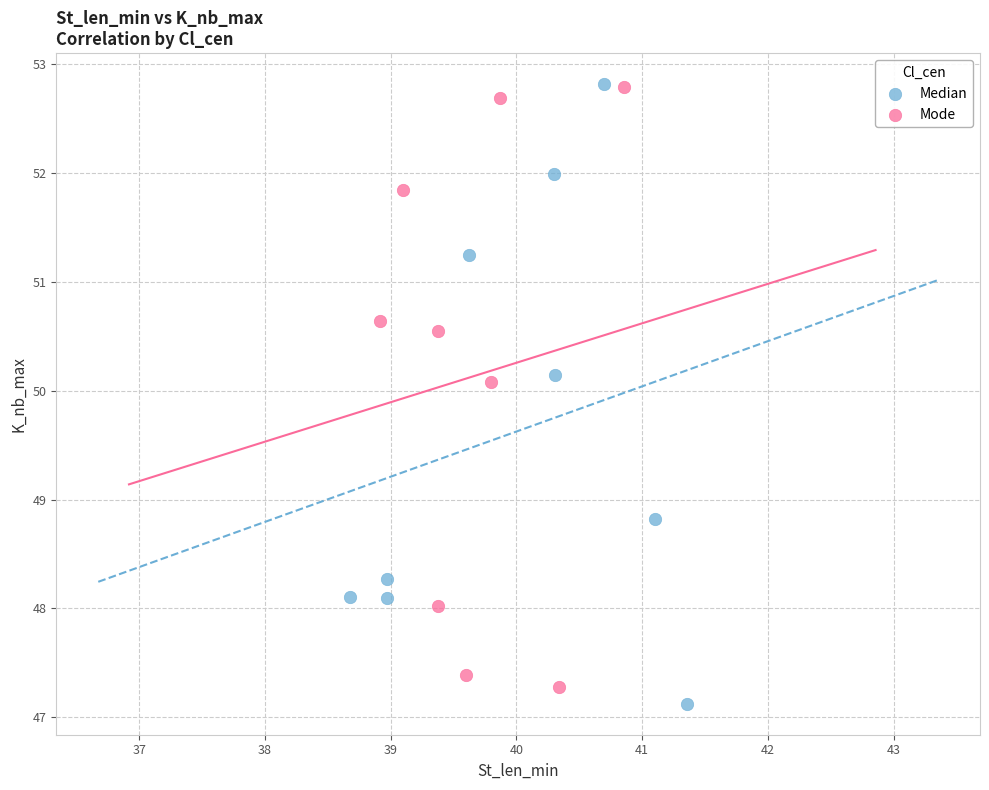

Which series contains the lowest Y value?

Median